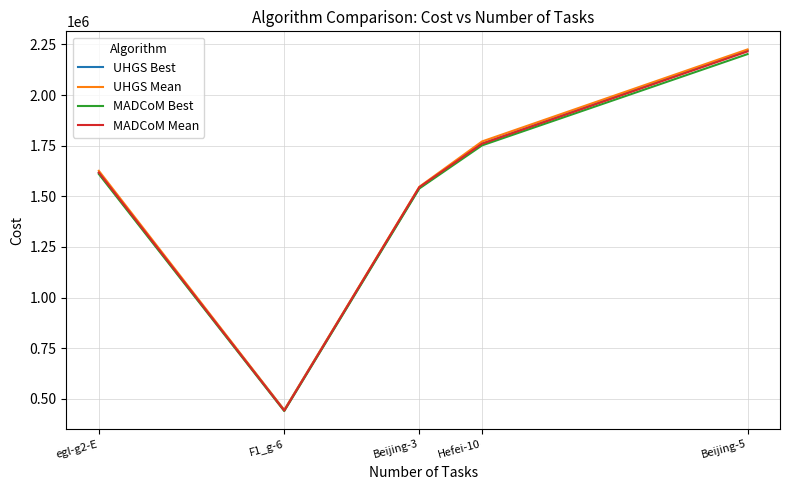

Reading right to left, what are all the values shown in this chart?

UHGS Best: 2220606.0	1759294.0	1541368.0	444061.0	1614739.0
UHGS Mean: 2225175.8	1770684.0	1546766.9	444809.5	1625758.6
MADCoM Best: 2202023.0	1751271.0	1538368.0	439439.0	1609826.0
MADCoM Mean: 2215326.9	1759686.3	1544921.3	441578.5	1617199.3